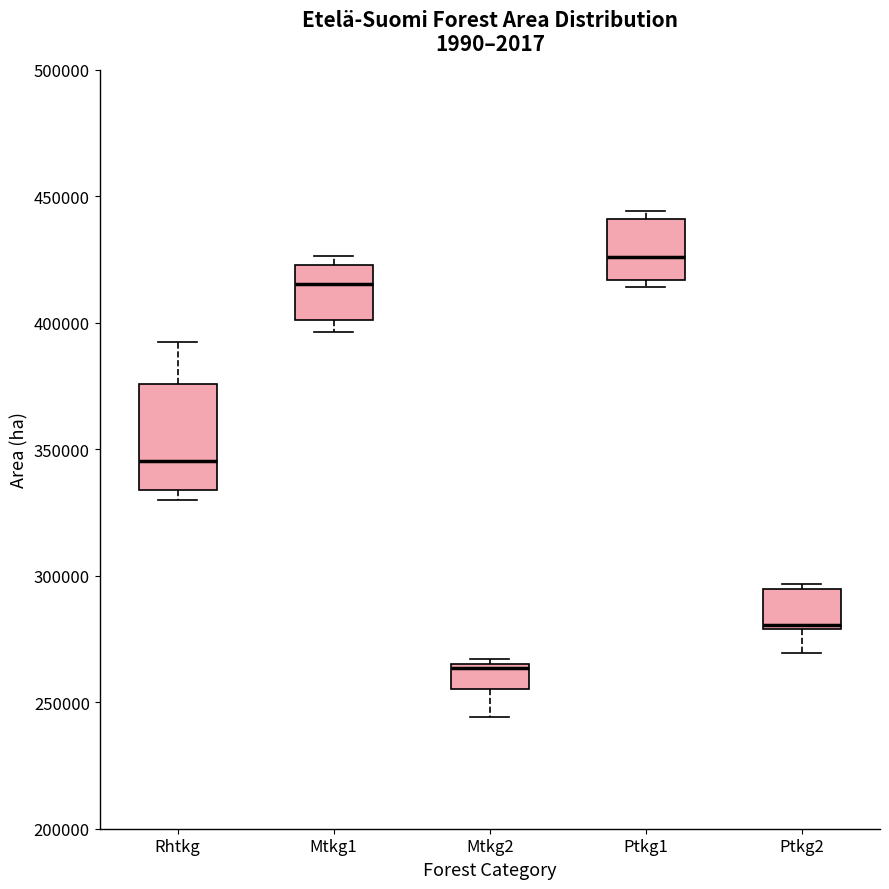

Which box has the highest median line?

Ptkg1